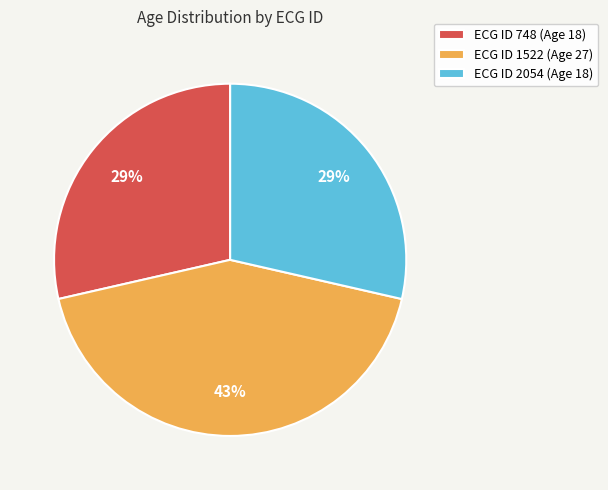

Is the sum of ECG ID 2054 (Age 18) and ECG ID 748 (Age 18) greater than half?

Yes